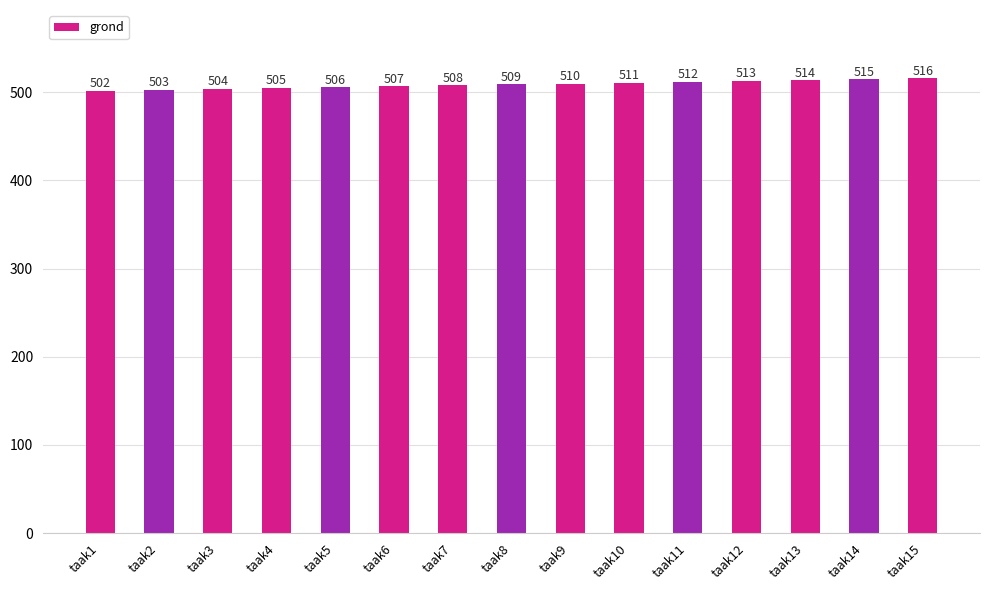

What is the ratio of the value at taak15 to the value at taak10?

1.0